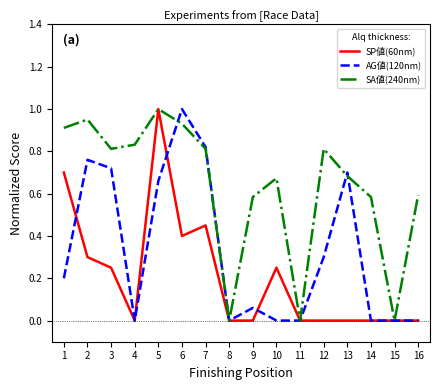

Where is the first local maximum for AG値(120nm)?

2